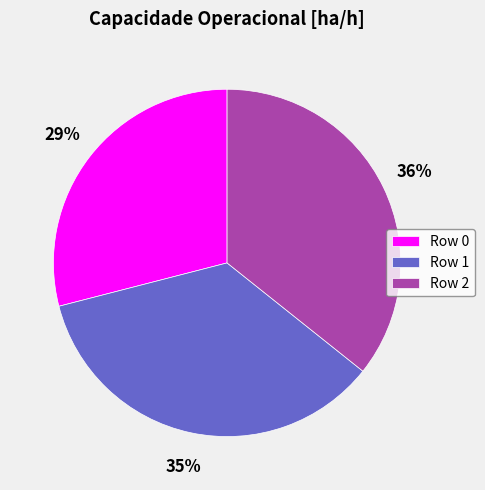

Between Row 2 and Row 0, which is larger?

Row 2